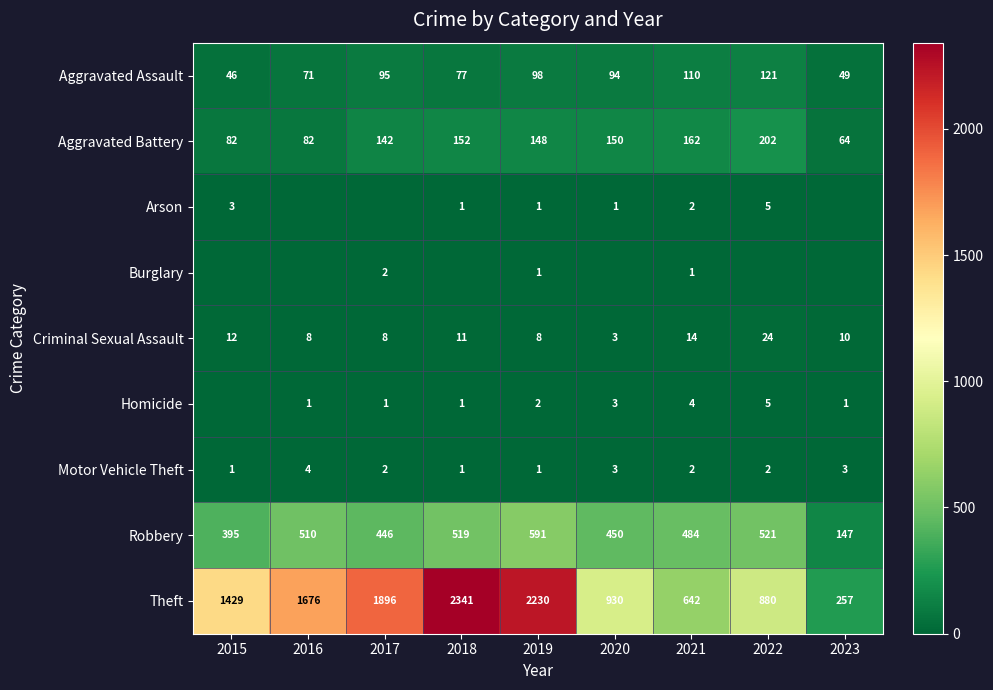

What is the difference between the Theft values at 2023 and 2022?

623